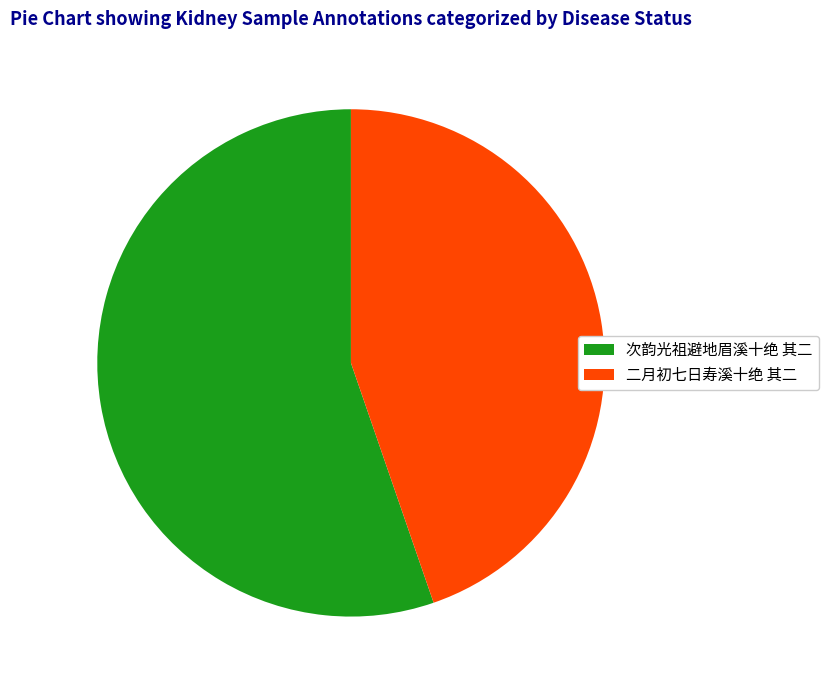

Count the number of slices in the pie.

2